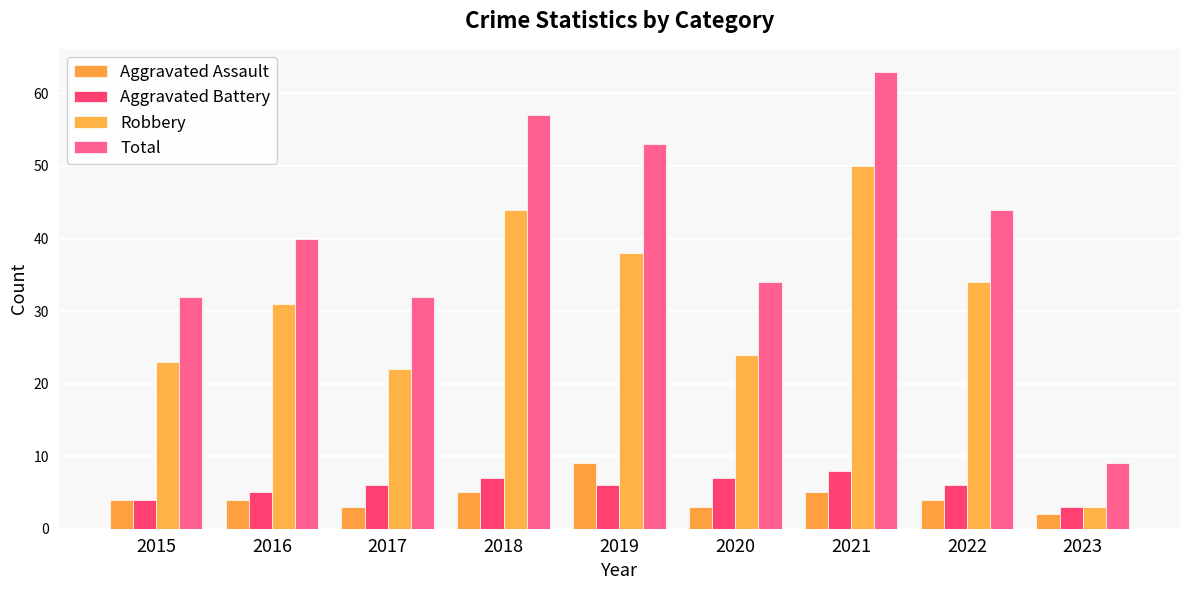

List the labels in order of Aggravated Battery value, smallest first.

2023, 2015, 2016, 2017, 2019, 2022, 2018, 2020, 2021